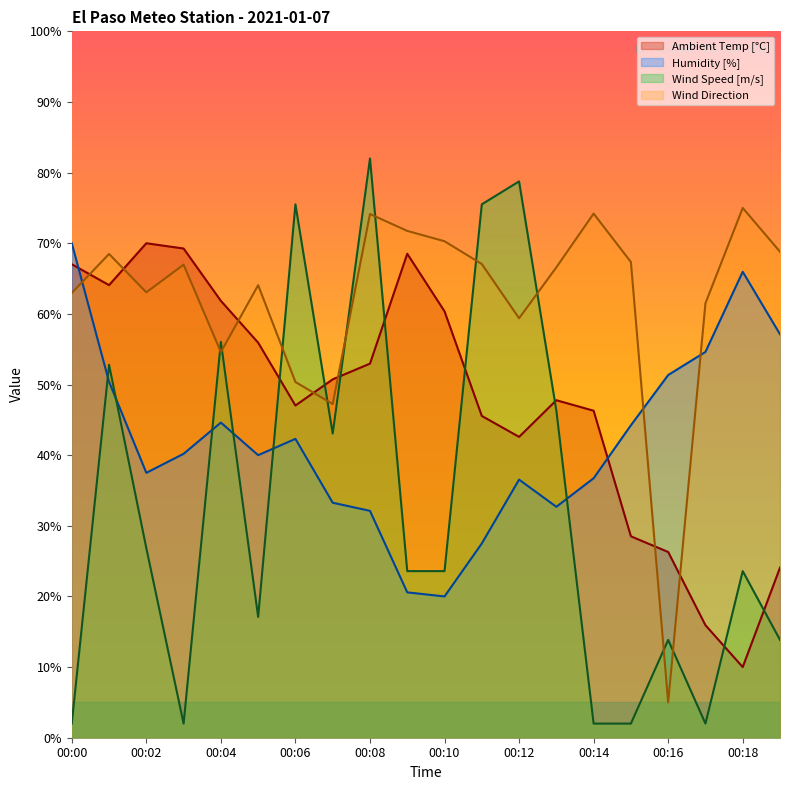

Rank the series at 00:09 from highest to lowest value.

Wind Direction, Ambient Temp [°C], Wind Speed [m/s], Humidity [%]